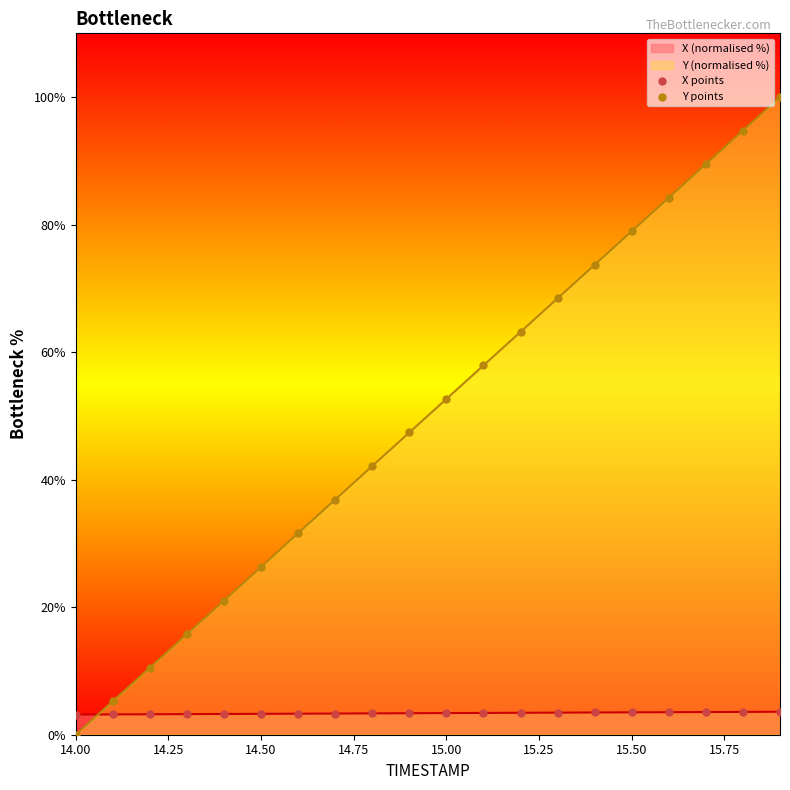

Which series contains the lowest Y value?

Y points